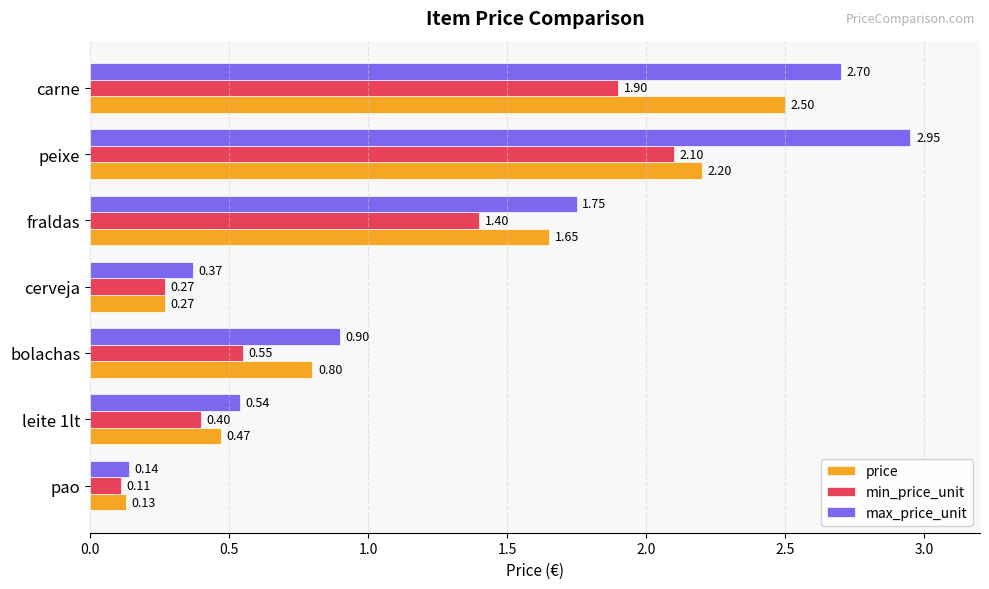

Rank the series by their maximum value, from lowest to highest.

min_price_unit, price, max_price_unit